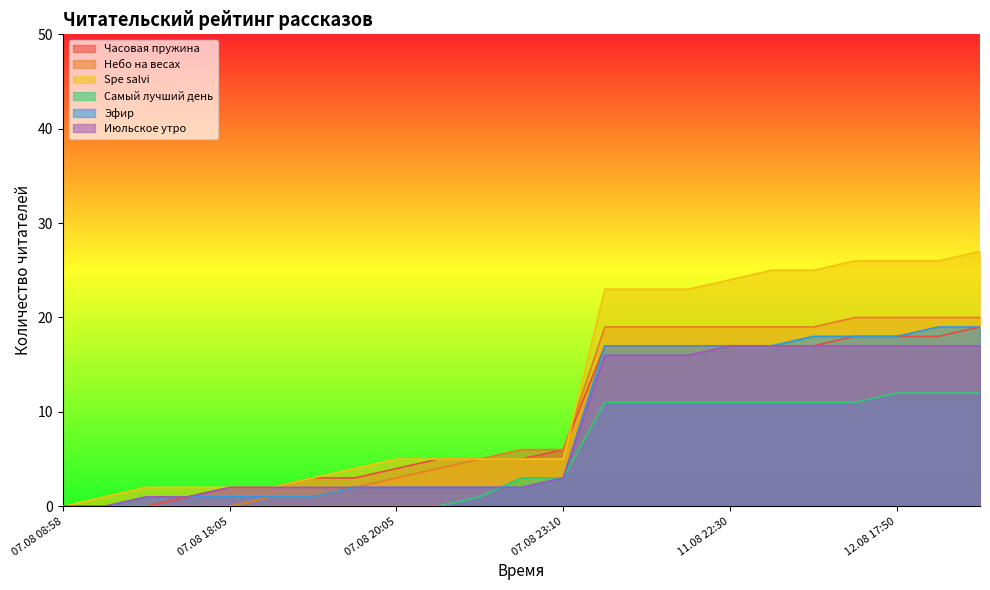

At which label does Часовая пружина first exceed 5?

07.08 23:10